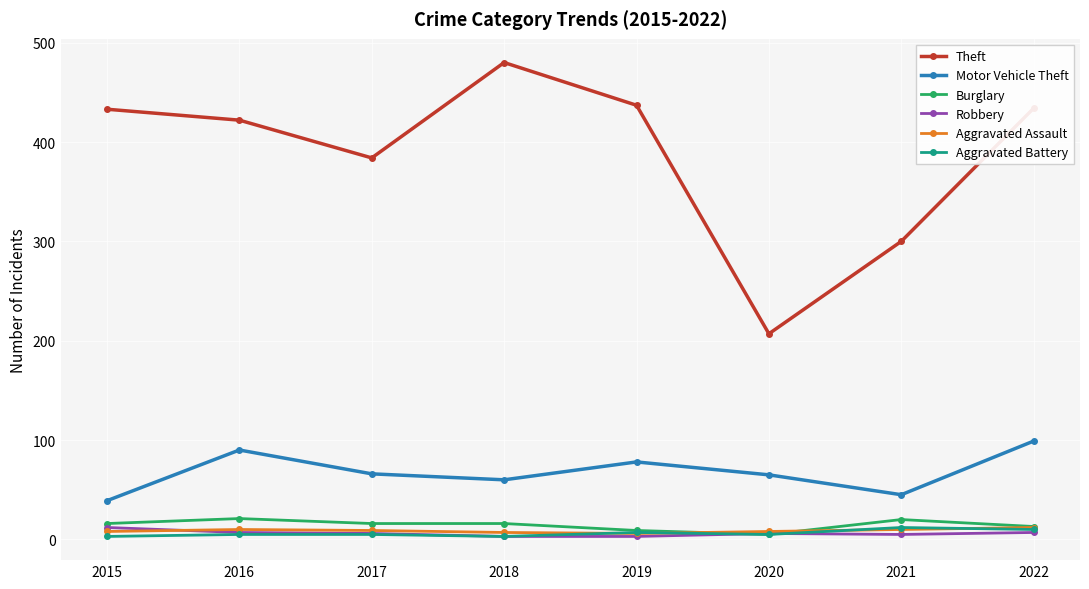

At how many categories does at least one series exceed 93?

8